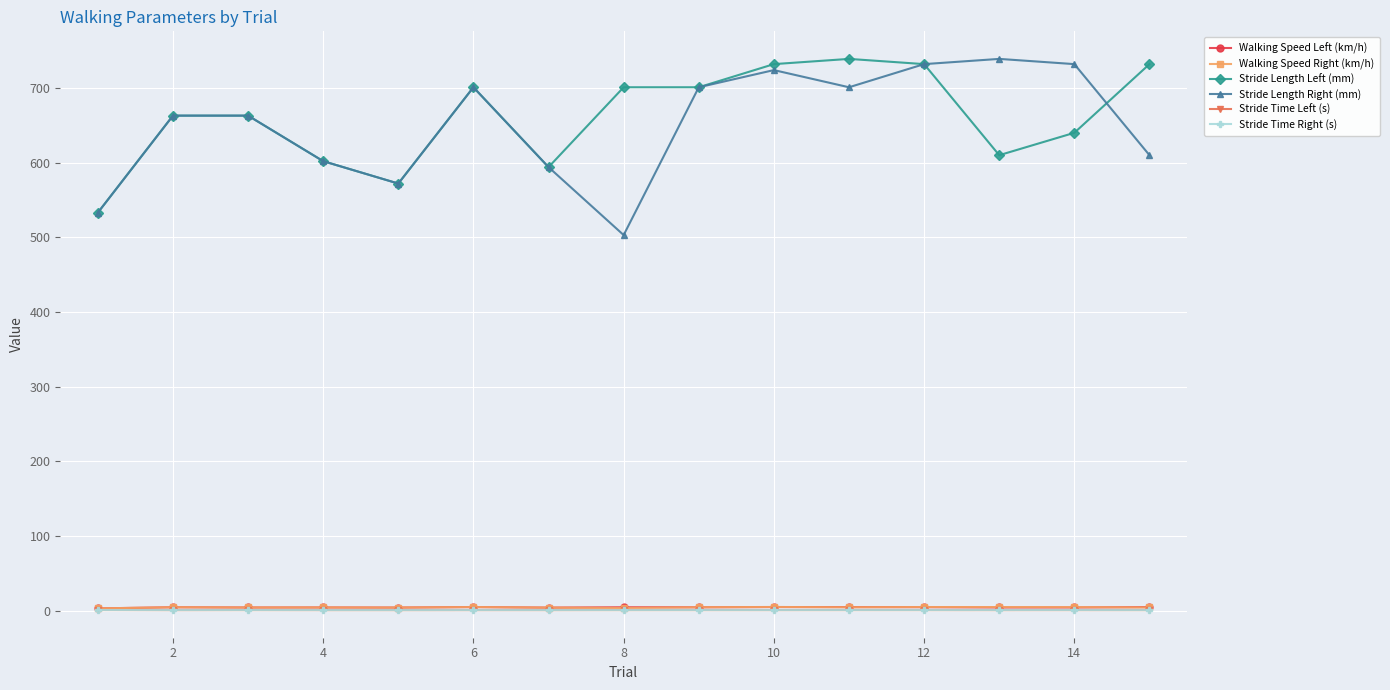

True or false: Stride Length Right (mm) has more than 0 interior local peaks.

True